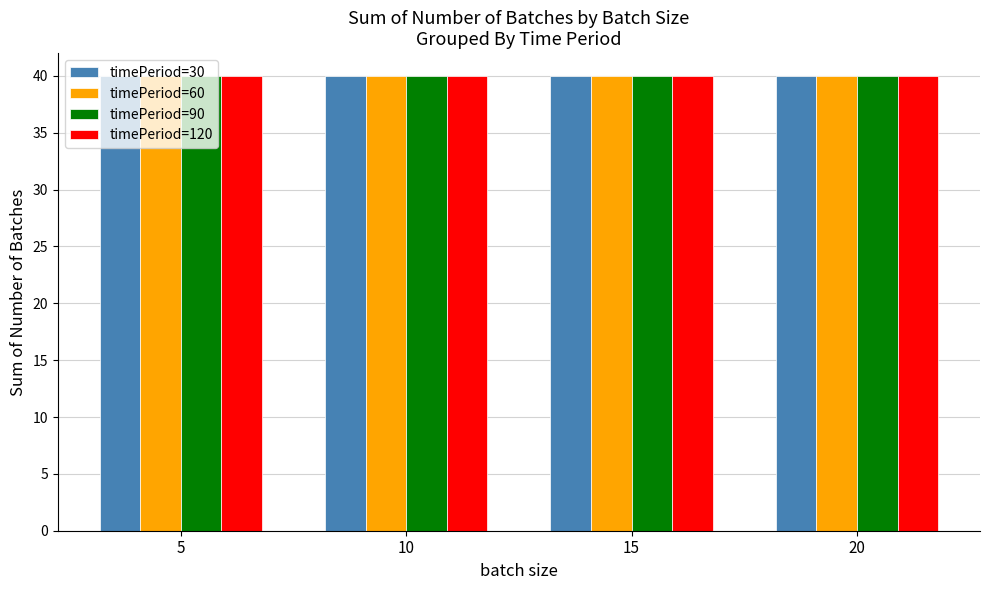

At which category is the sum across all series the highest?

5